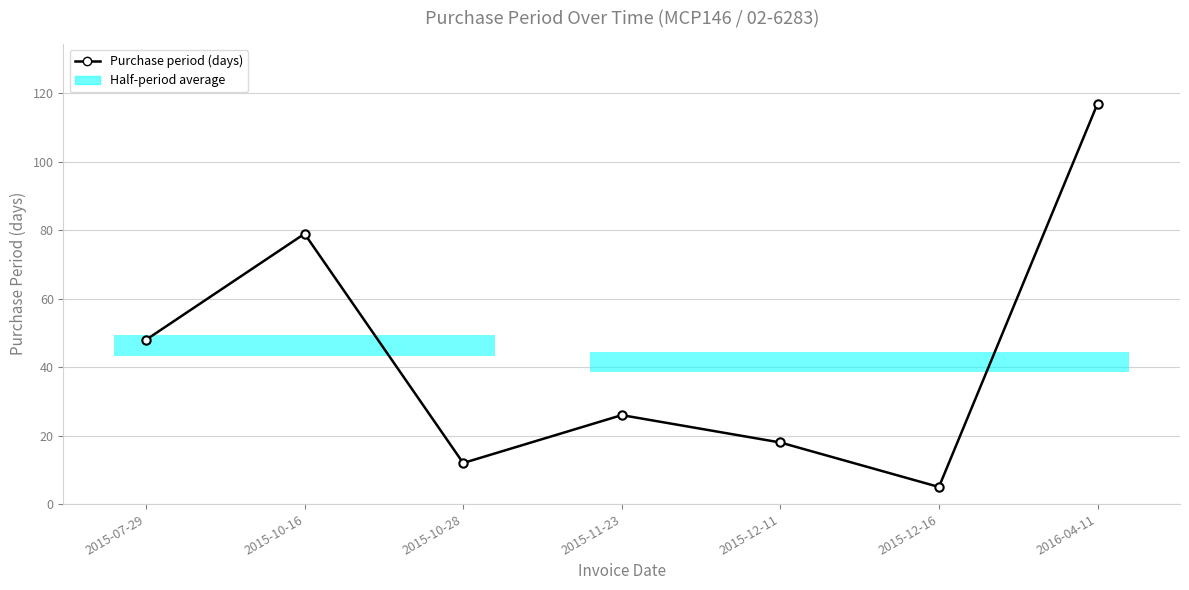

What is the sum of the values at 2015-12-11 and 2015-11-23?

44